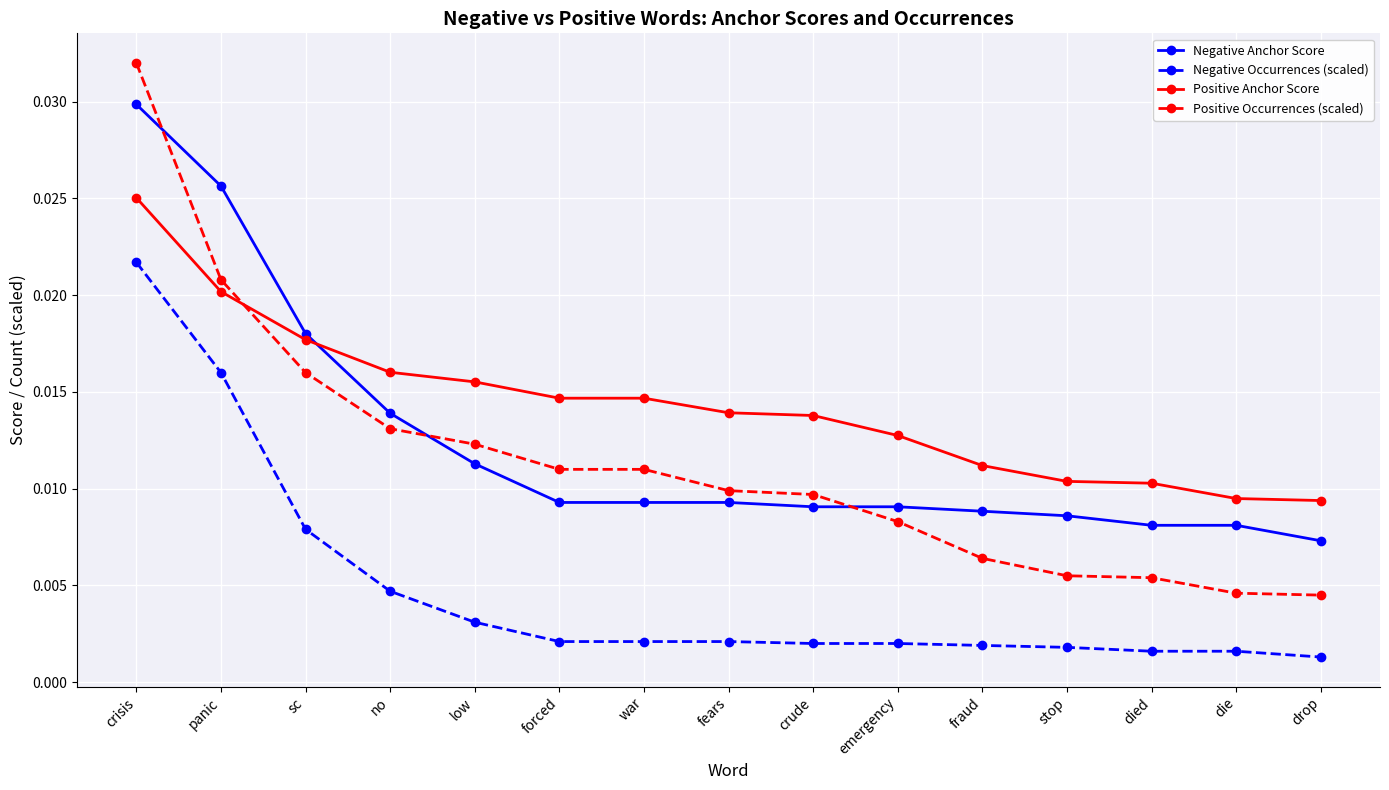

At emergency, list the series in order from smallest to largest.

Negative Occurrences (scaled), Positive Occurrences (scaled), Negative Anchor Score, Positive Anchor Score